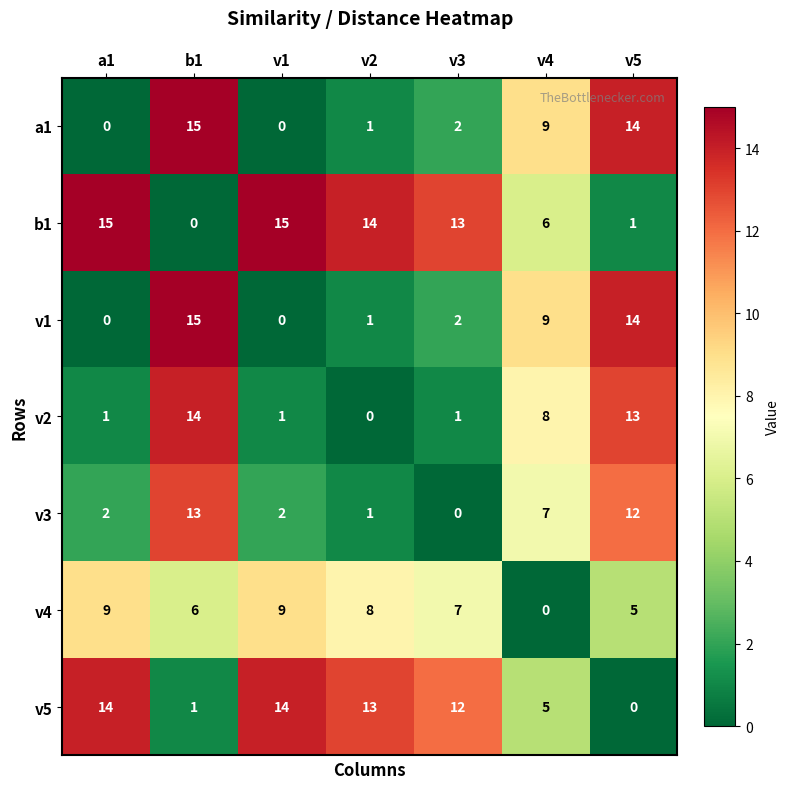

What is the spread (max minus min) of values at v2?

14